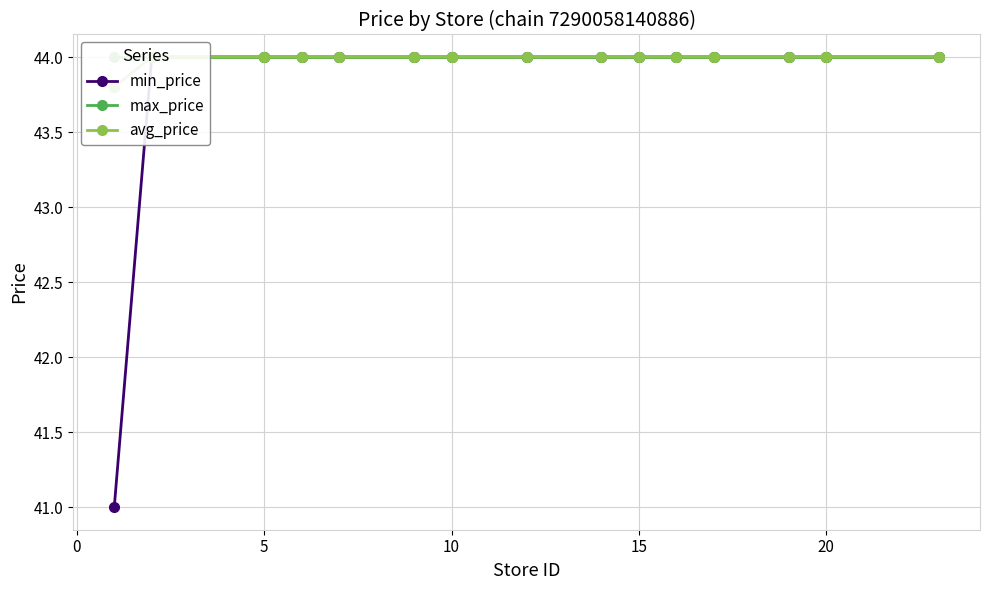

Is the value of avg_price at 10 greater than the value of min_price at −5?

Yes